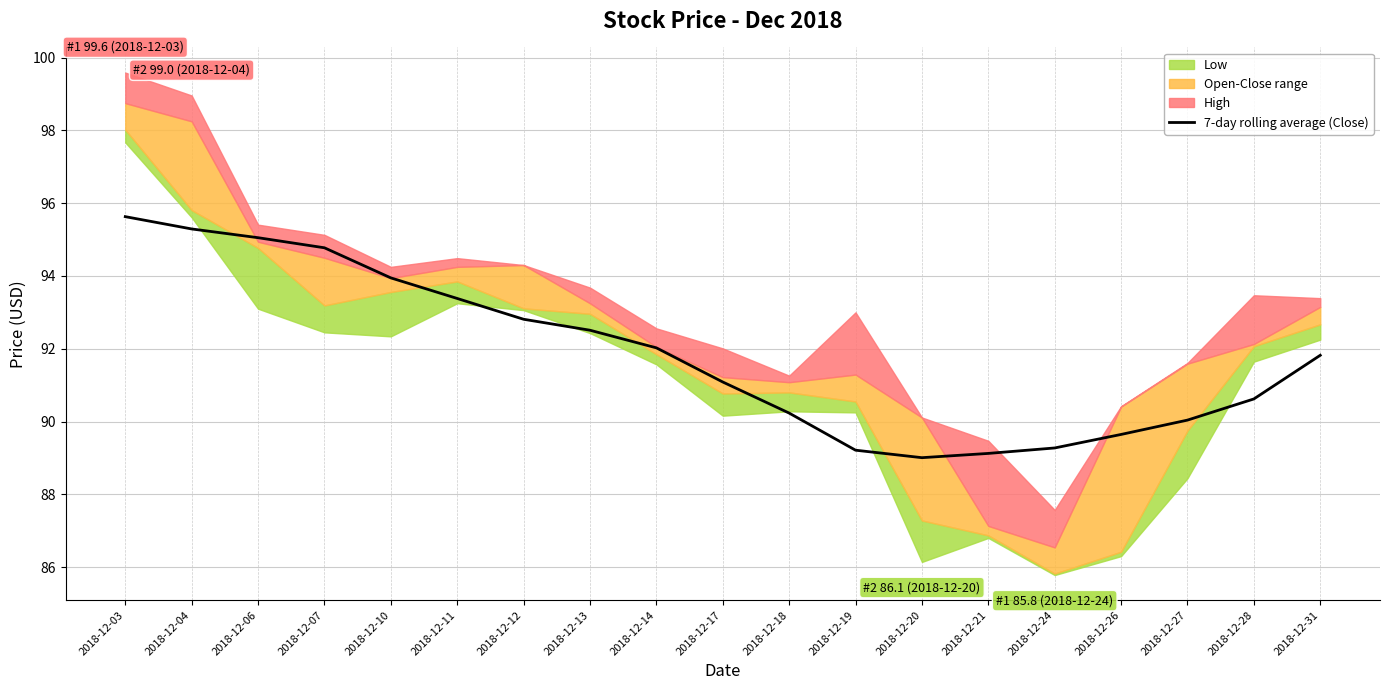

What is the difference between the maximum and minimum values?

6.6